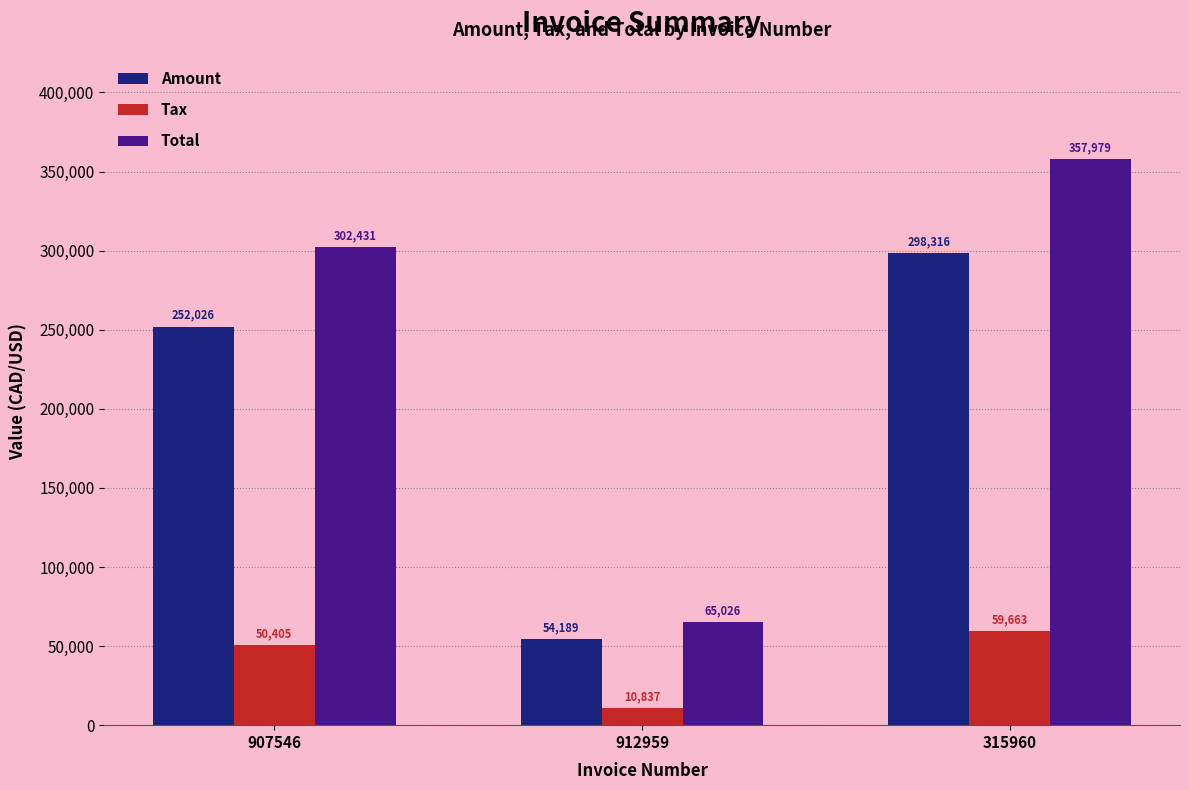

Between 912959 and 315960, which series saw the biggest shift?

Total